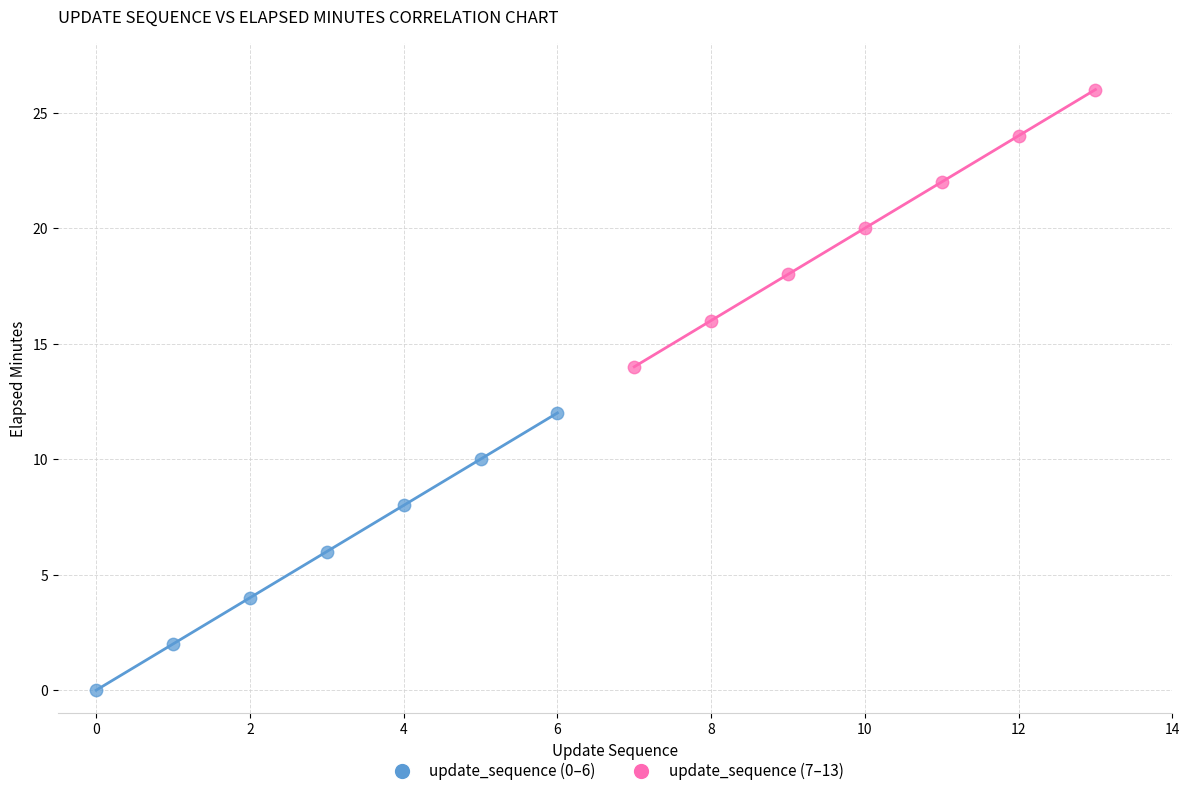

Which series contains the lowest Y value?

update_sequence (0–6)